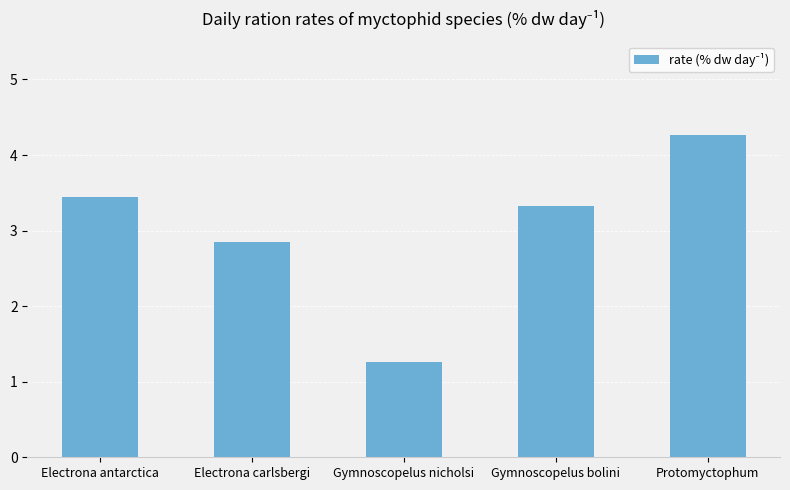

Rank the categories by value from lowest to highest.

Gymnoscopelus nicholsi, Electrona carlsbergi, Gymnoscopelus bolini, Electrona antarctica, Protomyctophum